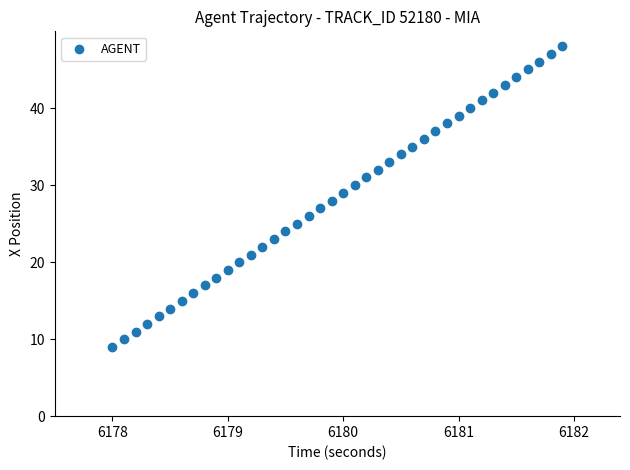

What is the range of X values (max minus min)?

3.9